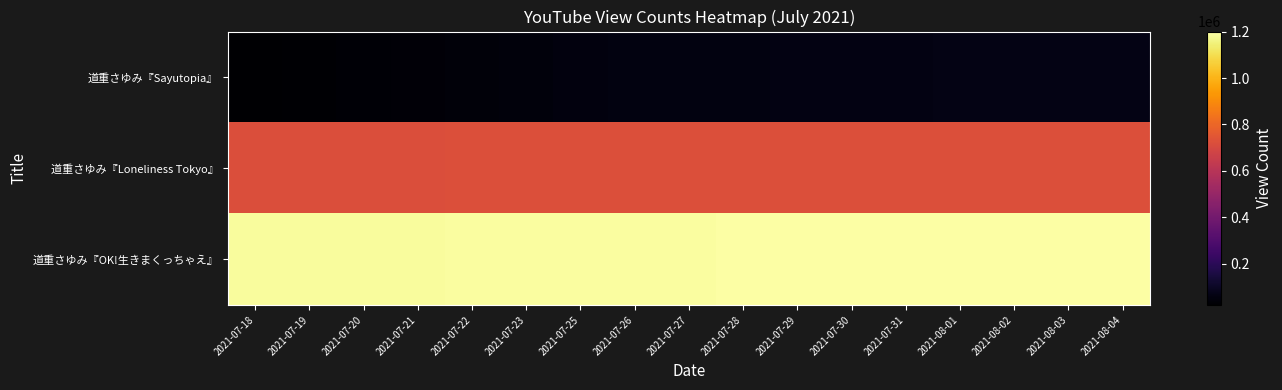

What is the minimum value shown in the chart?

22272